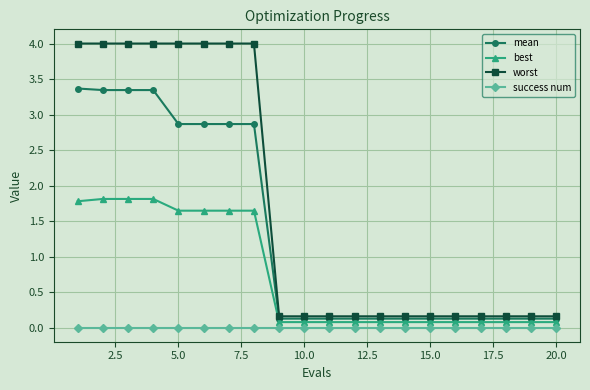

True or false: success num and worst intersect in this chart.

False